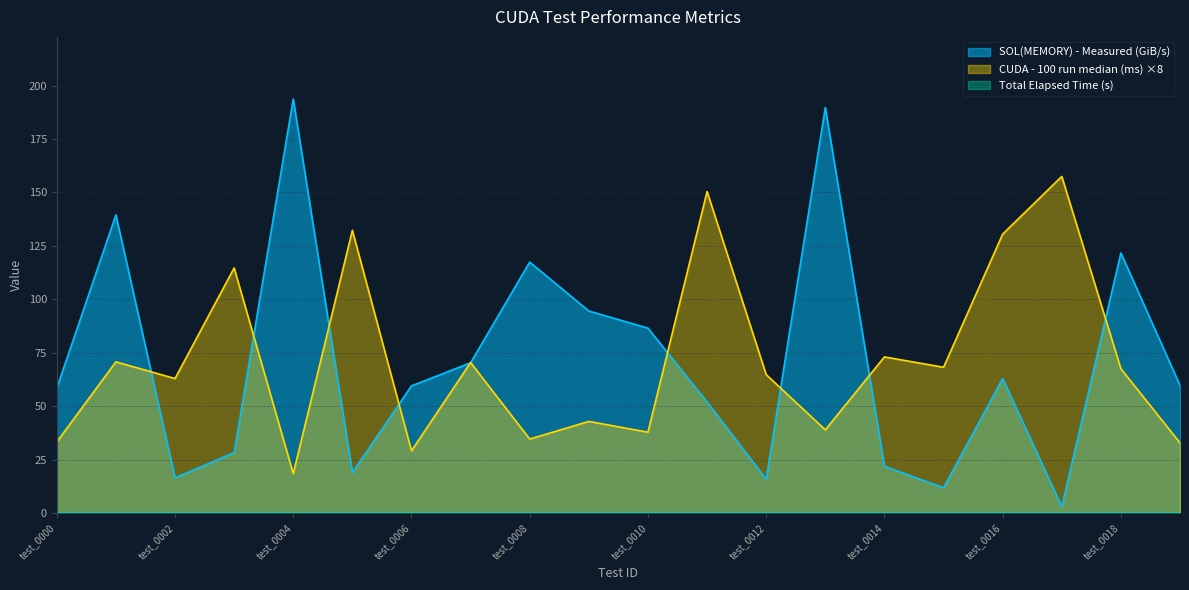

What is the difference between the SOL(MEMORY) - Measured (GiB/s) values at test_0014 and test_0019?

37.9